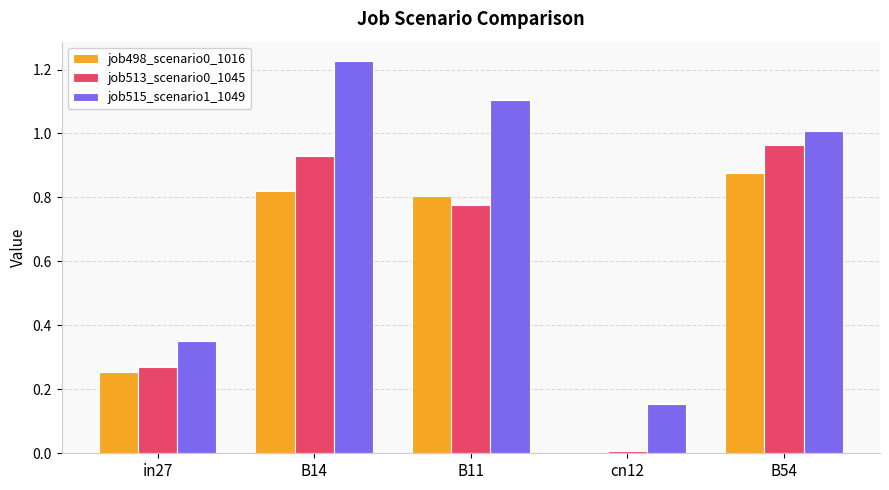

At which category is the sum across all series the highest?

B14